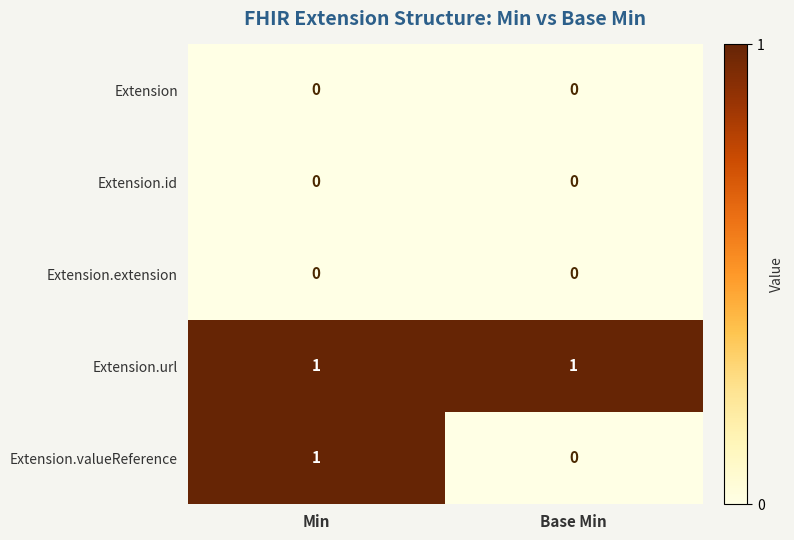

Between Min and Base Min, which series saw the biggest shift?

Extension.valueReference